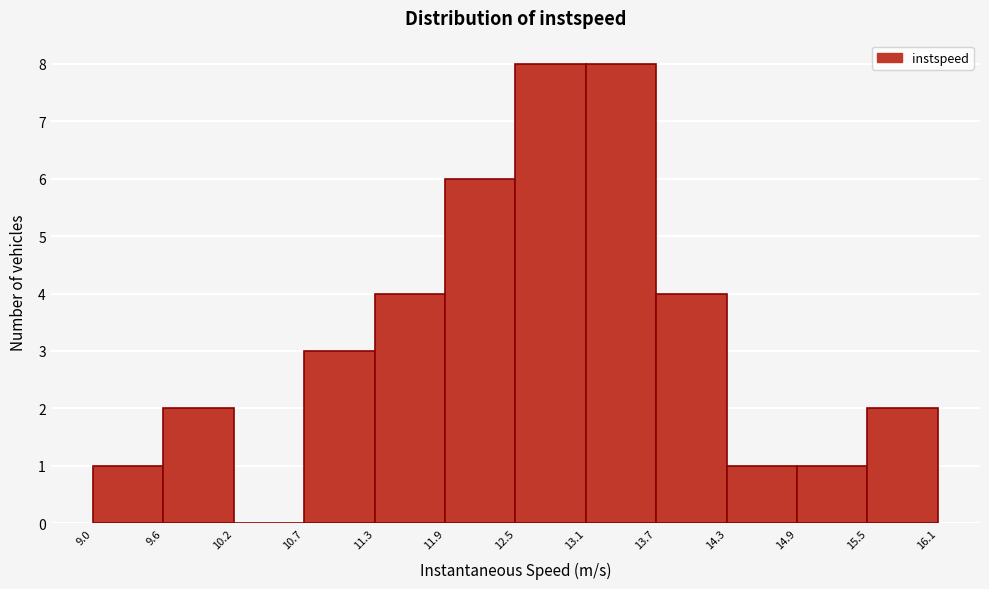

Reading left to right, list every bar in this chart as the range it spans on the x-axis followed by its height. The values are not printed on the chart, so give them approximately, as read against the axis.

9.0 to 9.6: 1
9.6 to 10.2: 2
10.2 to 10.7: 0
10.7 to 11.3: 3
11.3 to 11.9: 4
11.9 to 12.5: 6
12.5 to 13.1: 8
13.1 to 13.7: 8
13.7 to 14.3: 4
14.3 to 14.9: 1
14.9 to 15.5: 1
15.5 to 16.1: 2